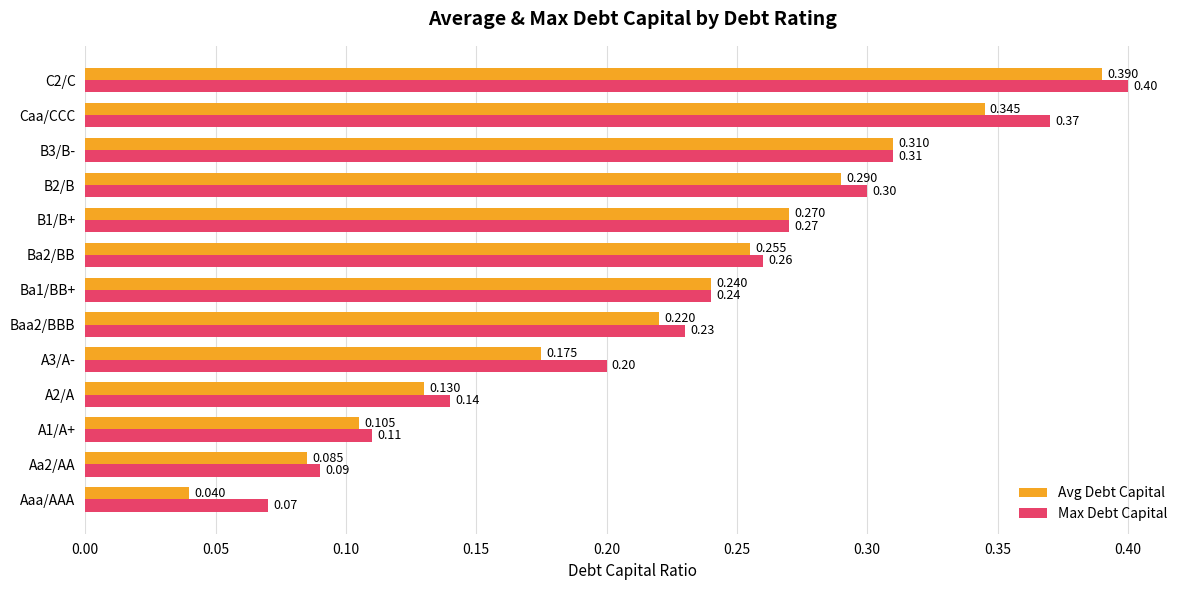

At which label is Max Debt Capital closest to 0?

Aaa/AAA